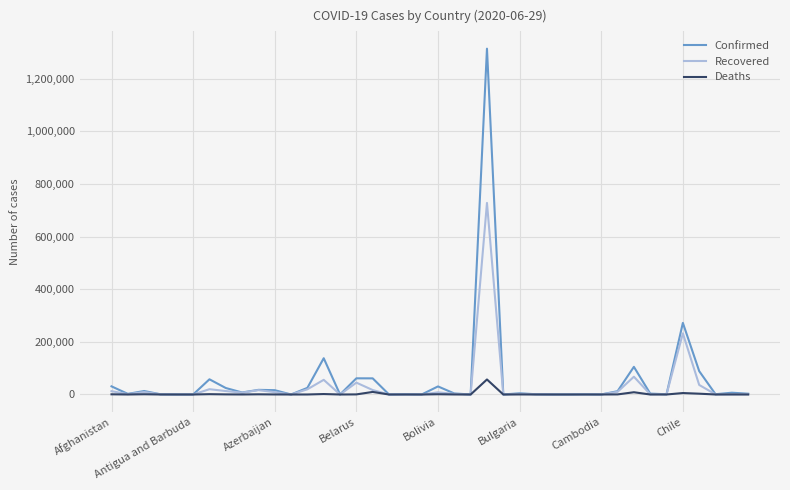

Which series has the largest range (max minus min)?

Confirmed